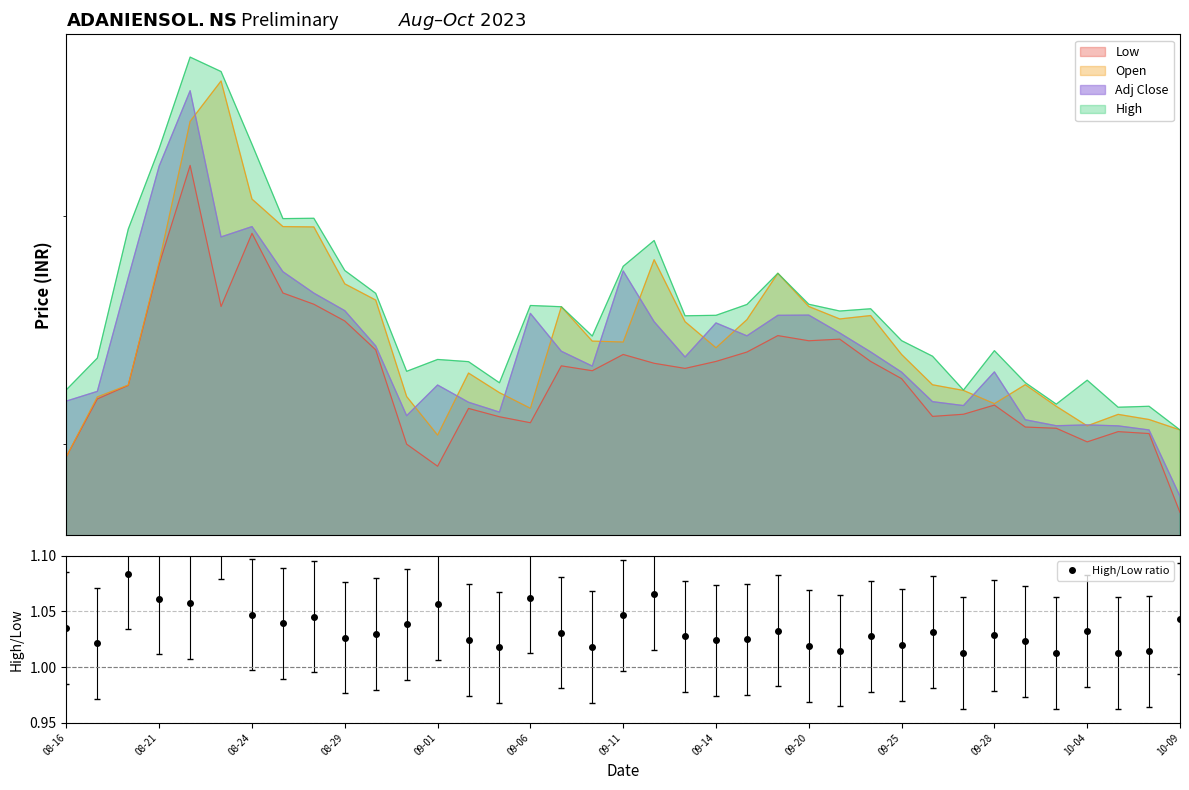

Is it true that the value at 09-20 is 1.0?

True